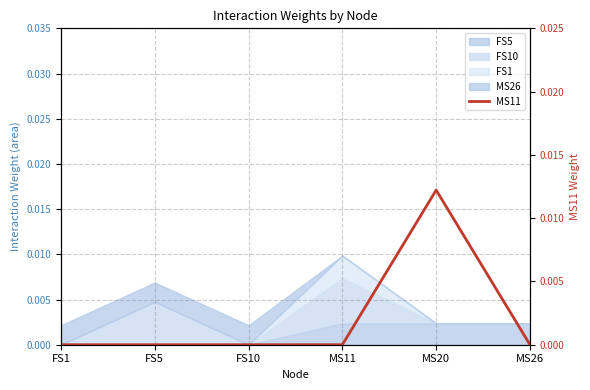

The value at FS1 is -0.0. True or false?

False